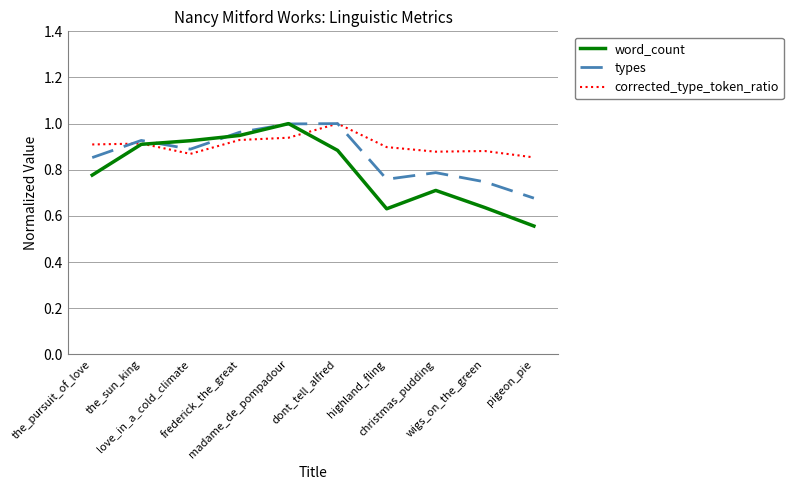

Which series has the largest total across all categories?

corrected_type_token_ratio